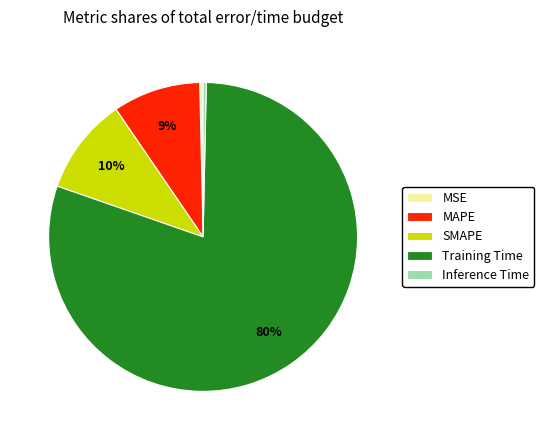

How many slices are in this pie chart?

5